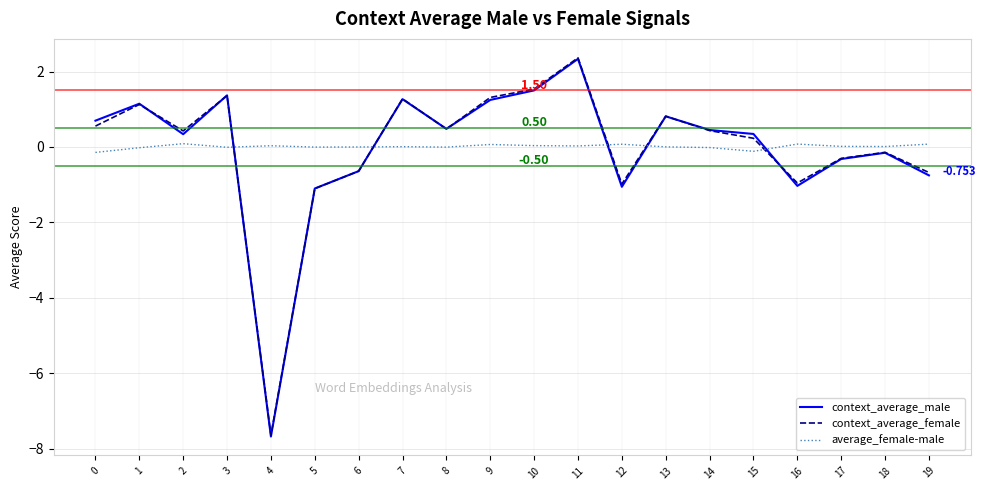

Is the value of average_female-male at 1 greater than the value of context_average_female at 15?

No